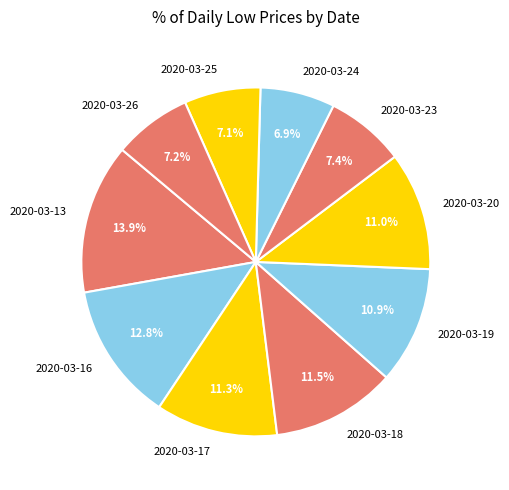

Between 2020-03-18 and 2020-03-25, which is larger?

2020-03-18